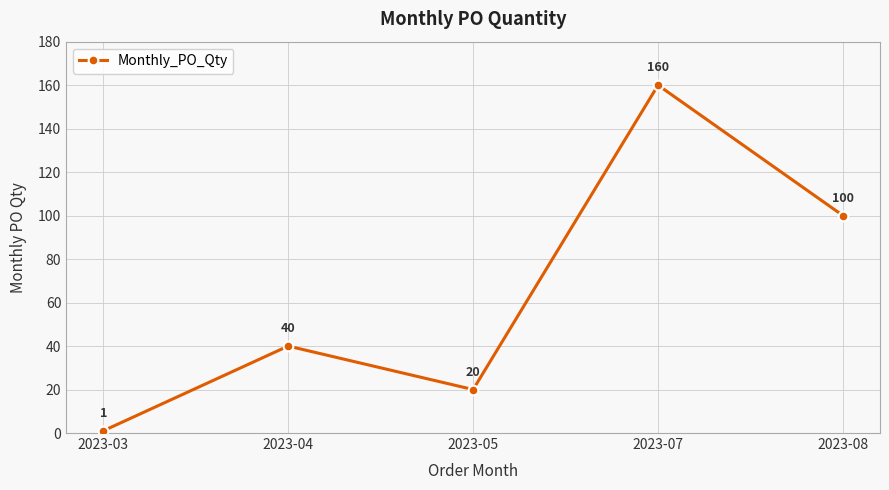

Where is the data nearest to the value 80?

2023-08